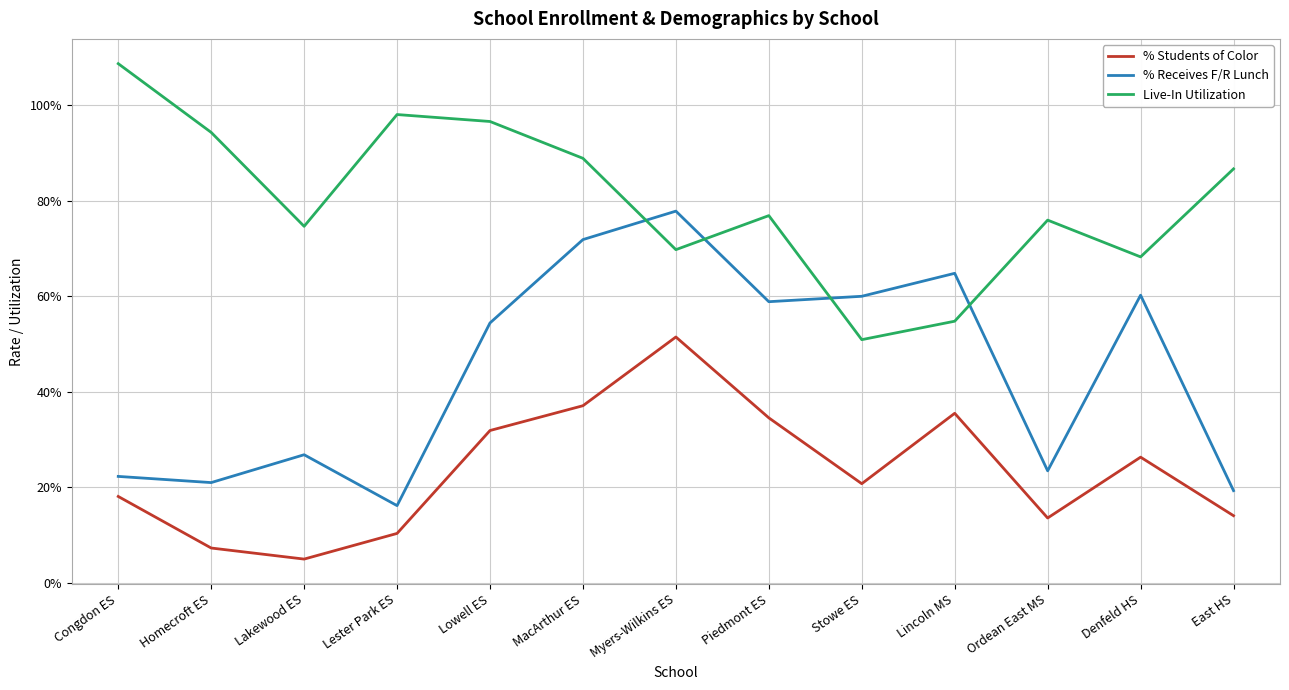

At which label does % Receives F/R Lunch reach its peak?

Myers-Wilkins ES